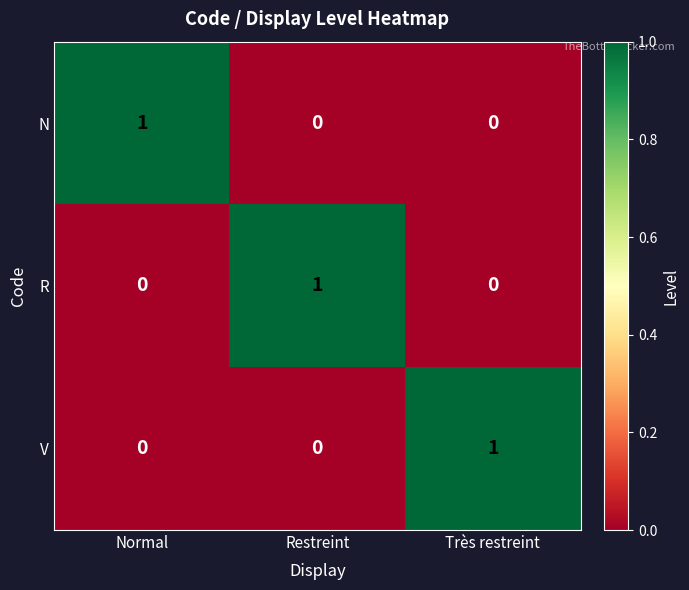

Which category has the highest value in the V series?

Très restreint